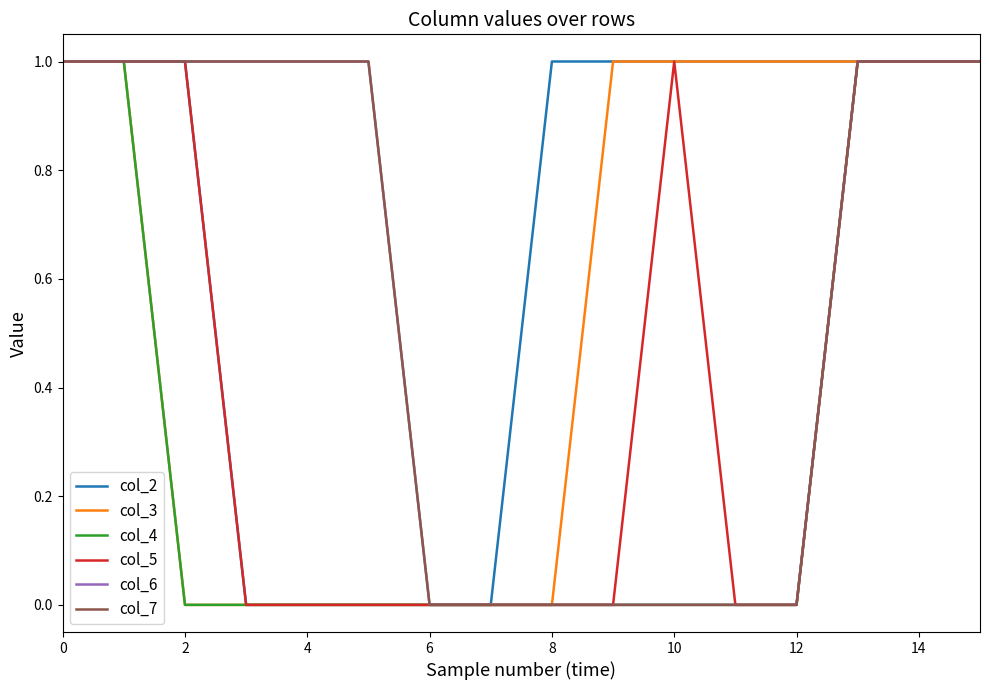

Does the chart display data point markers on the line(s)?

No